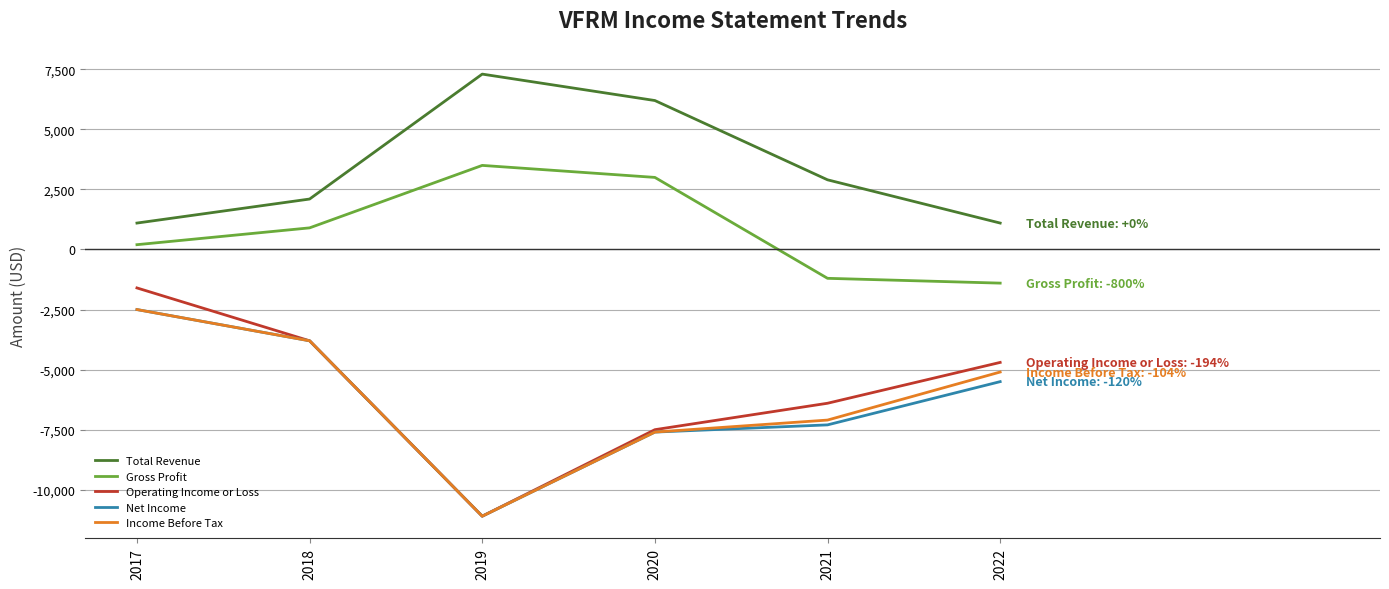

How many lines are shown in the chart?

5